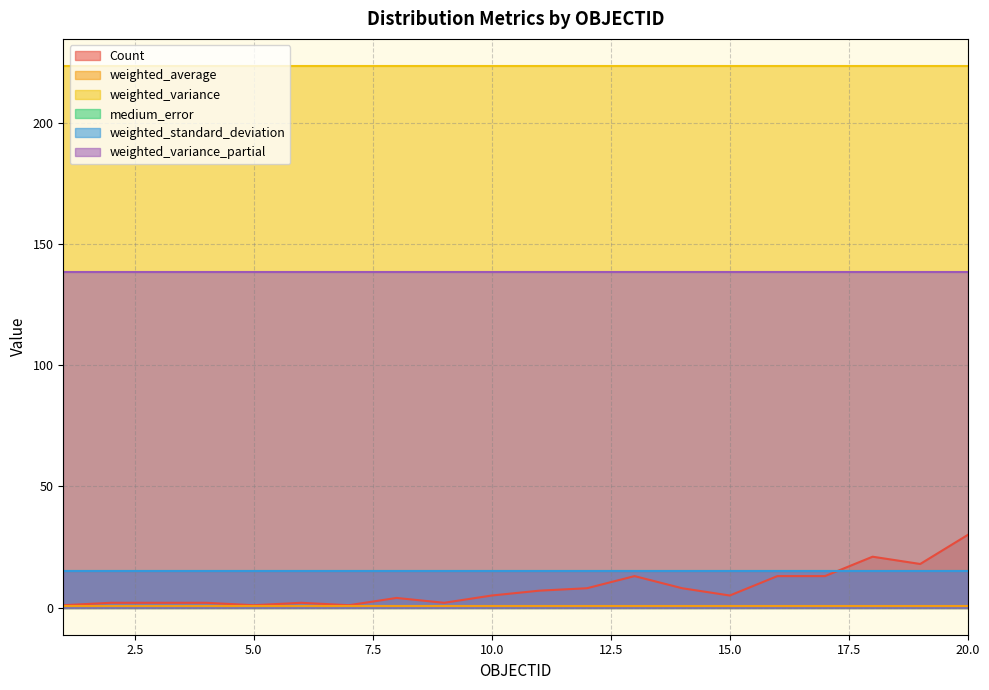

What is the maximum value shown in the chart?

223.3